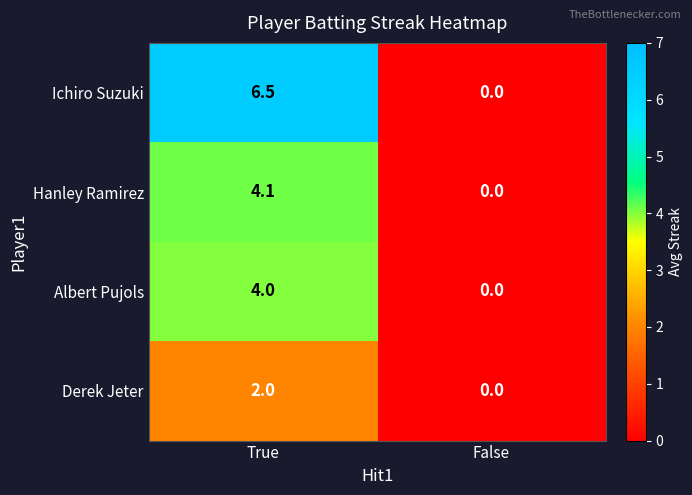

Which category has the lowest value in the Ichiro Suzuki series?

False